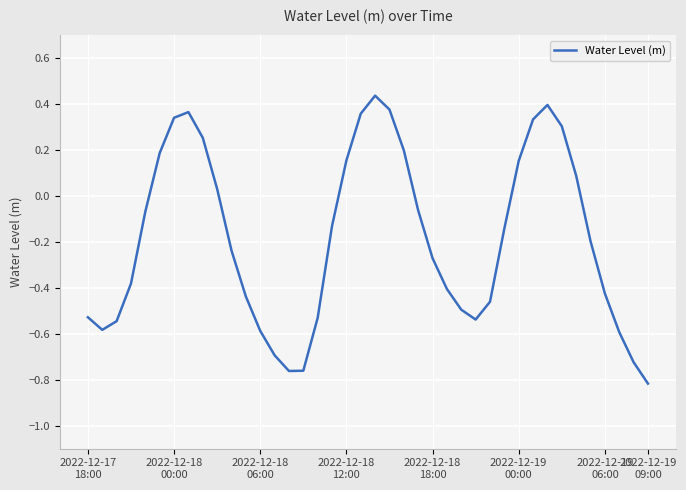

What is the difference between the maximum and minimum values?

1.3